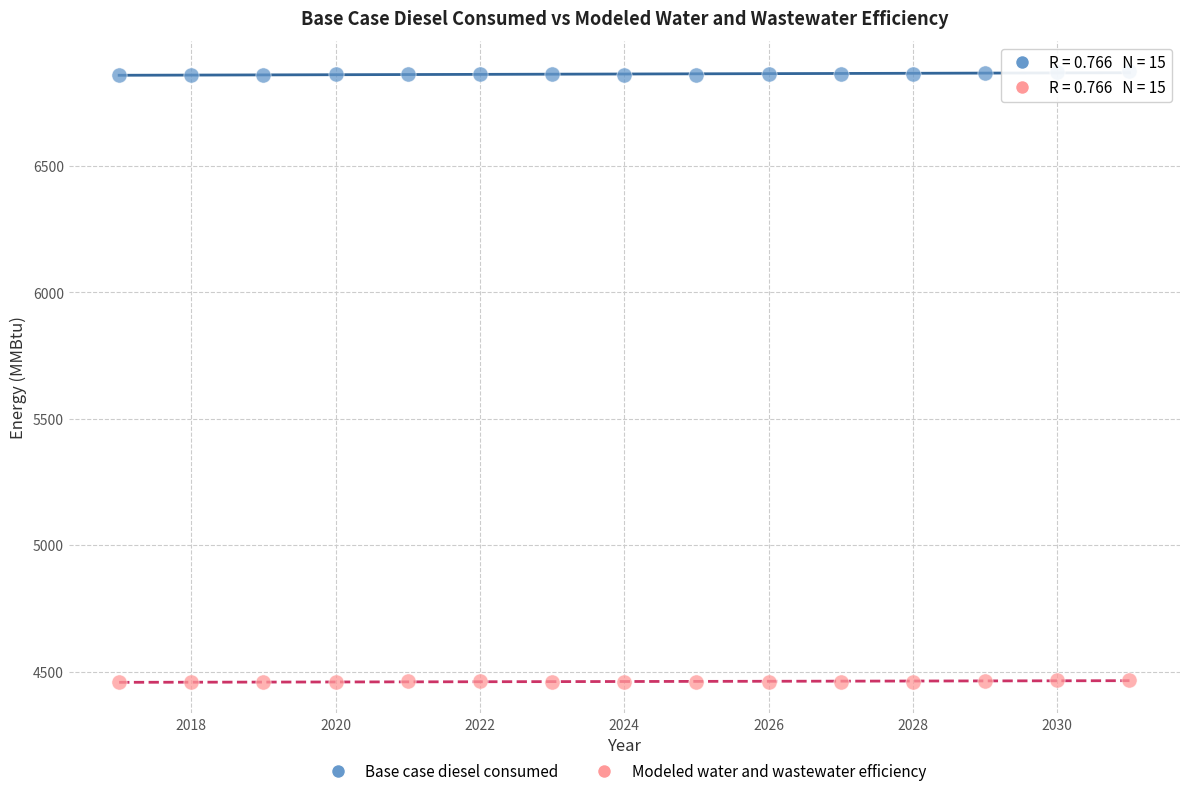

Which series reaches the minimum Y coordinate?

Modeled water and wastewater efficiency